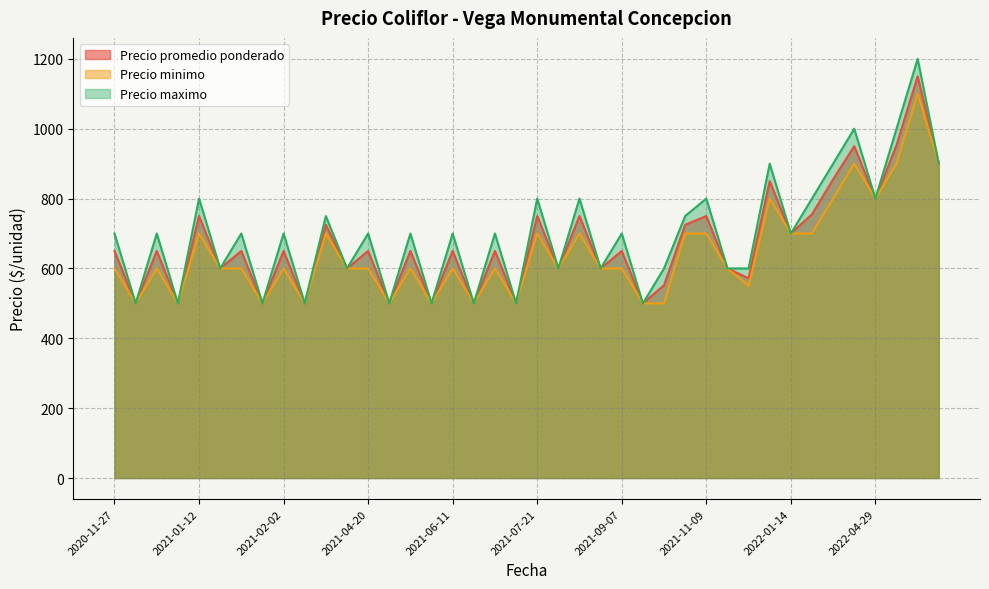

What is the smallest value displayed?

500